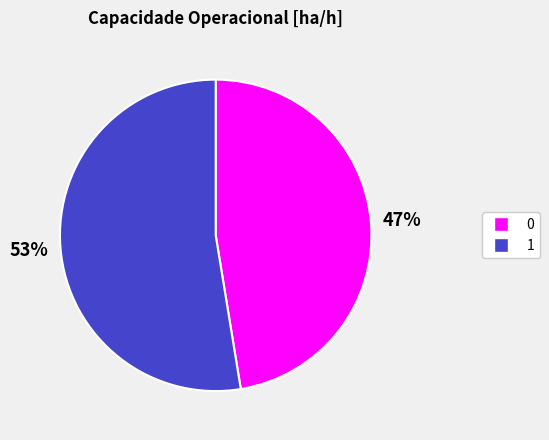

The 0 slice represents 47% of the pie. True or false?

True